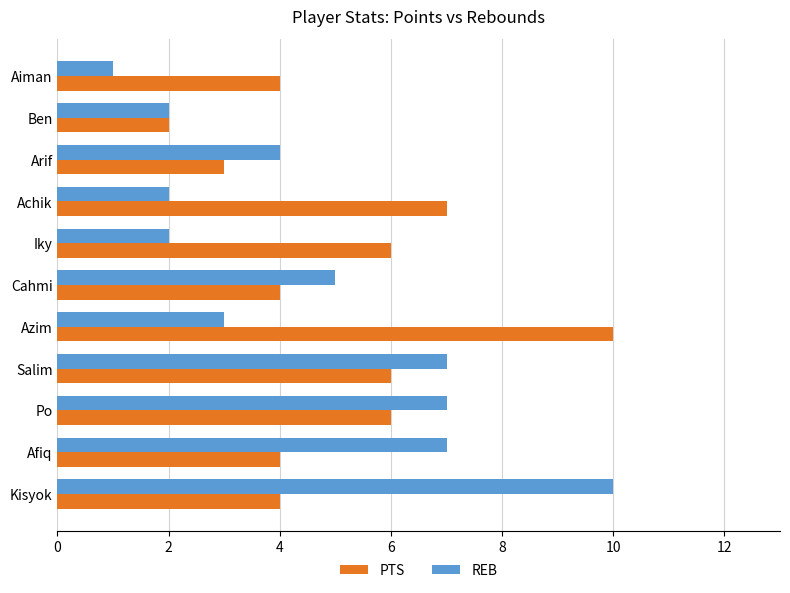

Is the value of PTS at Po greater than the value of REB at Ben?

Yes